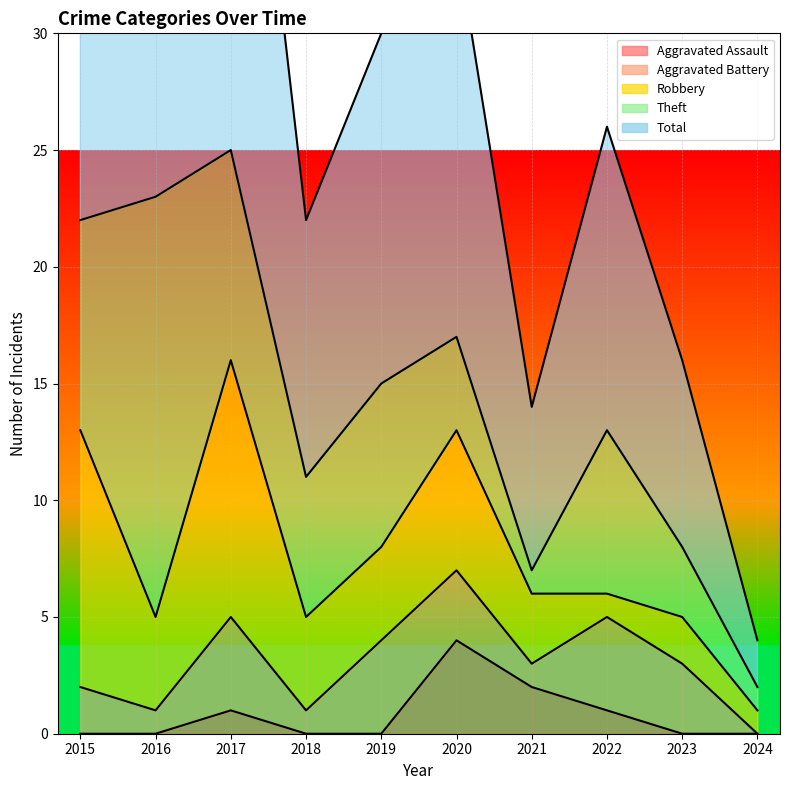

Where do Theft and Robbery first cross each other?

2015 and 2016